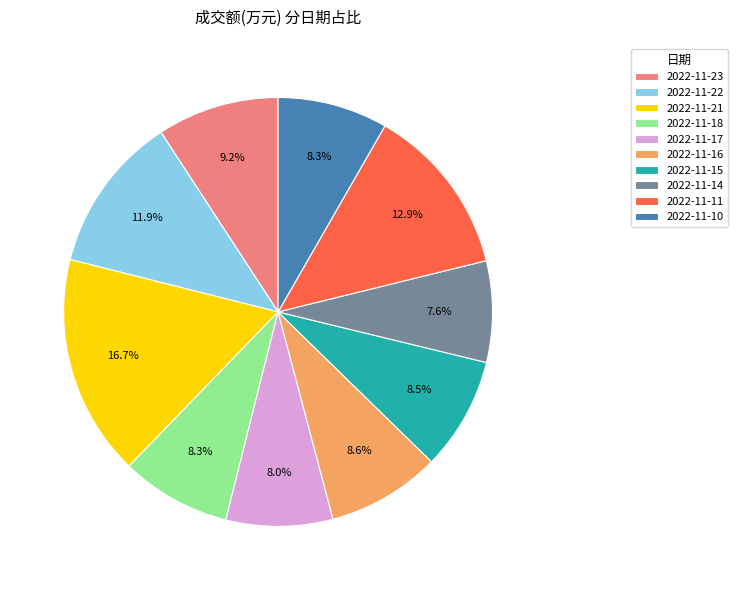

True or false: 2022-11-16 accounts for 9% of the total.

True